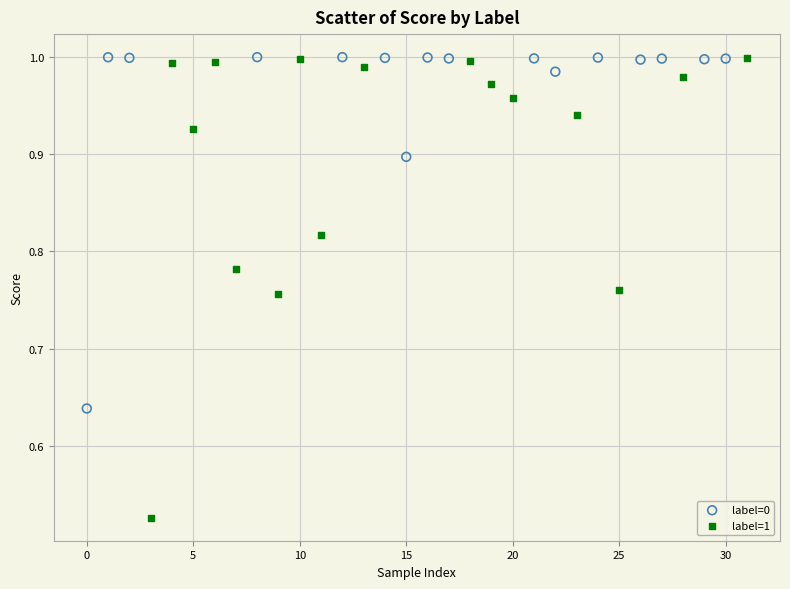

Which series contains the lowest Y value?

label=1